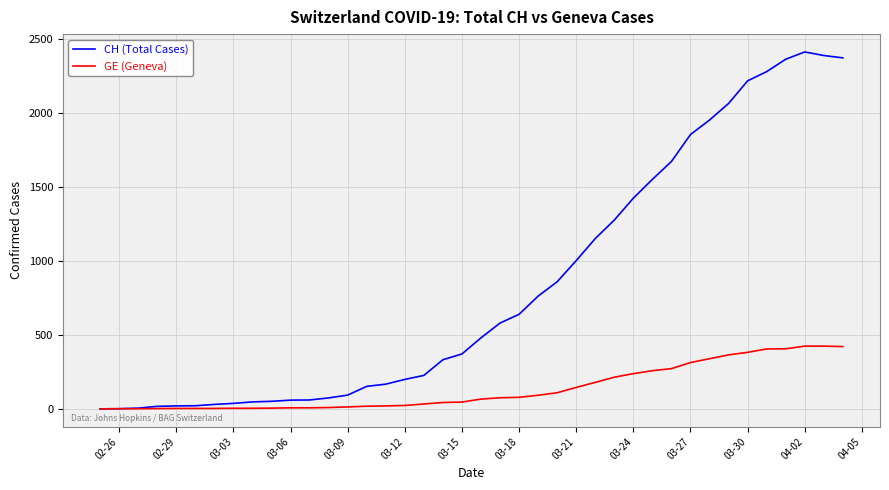

Rank the series by their maximum value, from highest to lowest.

CH (Total Cases), GE (Geneva)